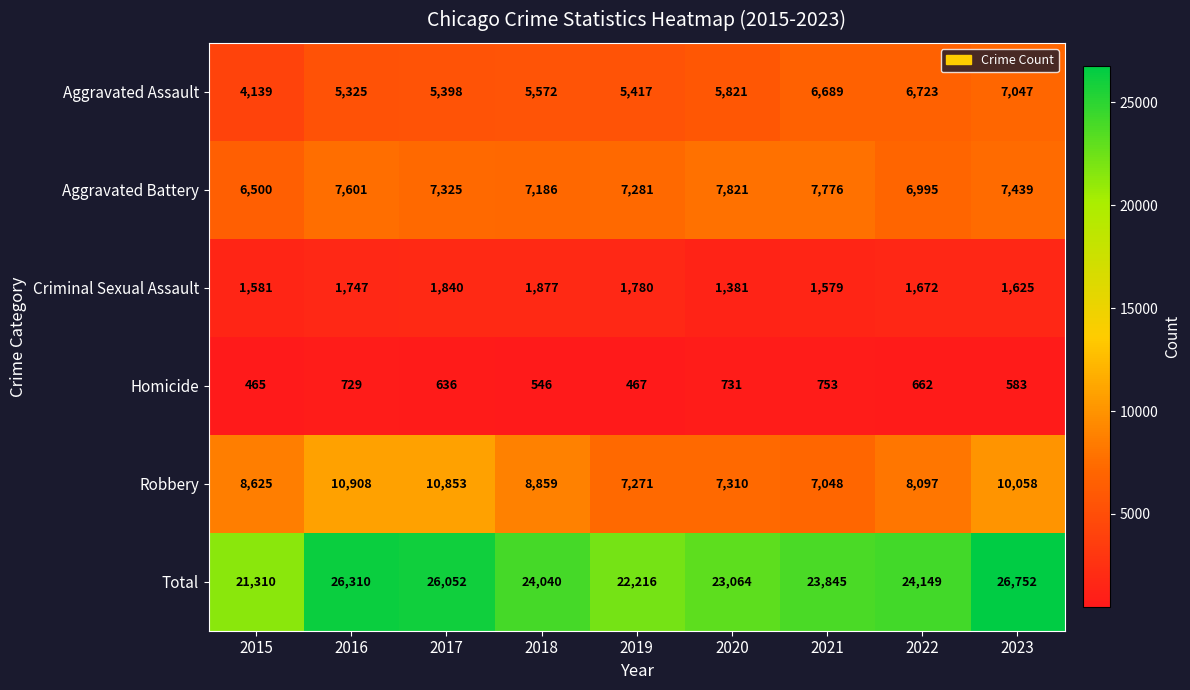

Which series has the largest total across all categories?

Total